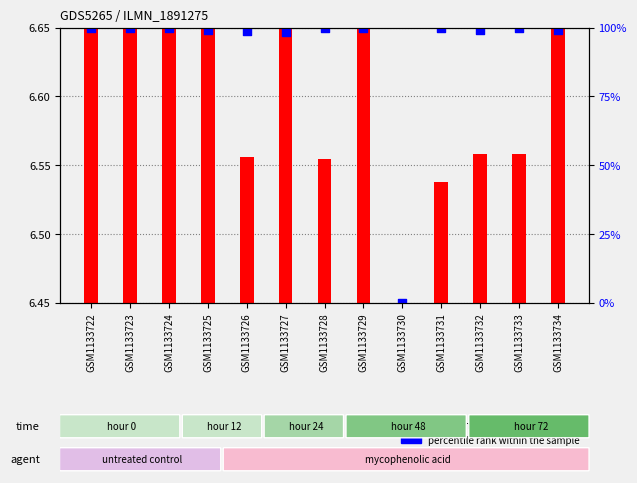

What are all the series names shown in the legend?

transformed count, percentile rank within the sample